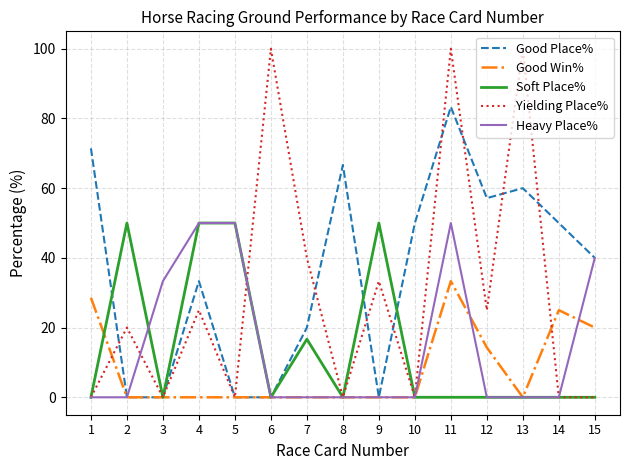

What are all the series names shown in the legend?

Good Place%, Good Win%, Soft Place%, Yielding Place%, Heavy Place%